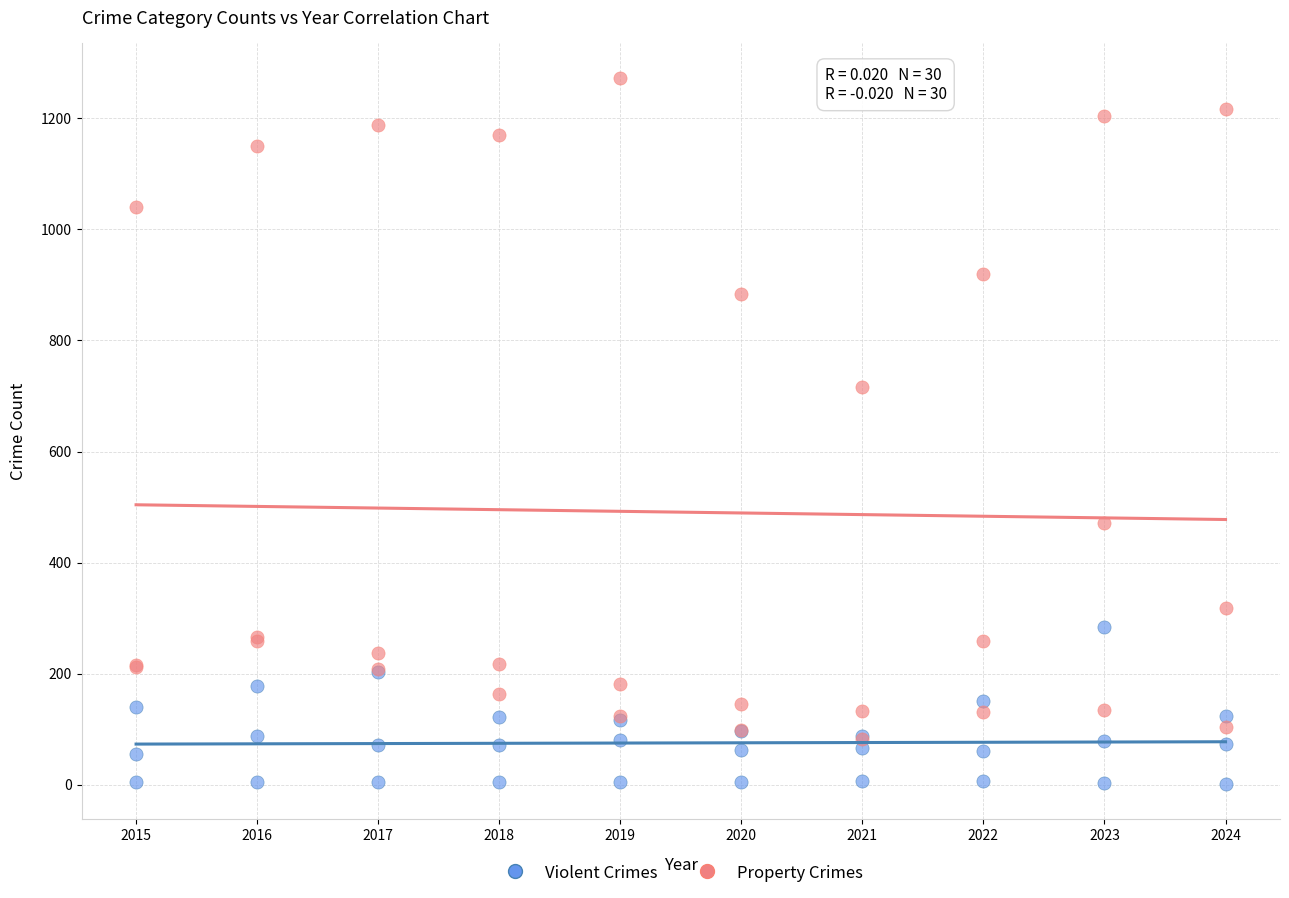

In the Property Crimes series, what Y value is closest to 677?

716